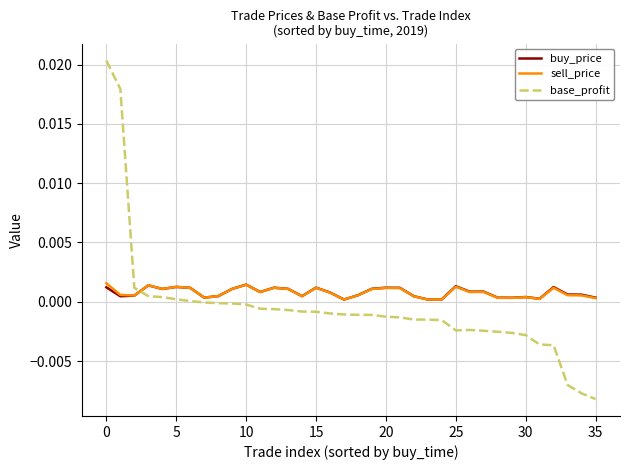

How many lines are shown in the chart?

3